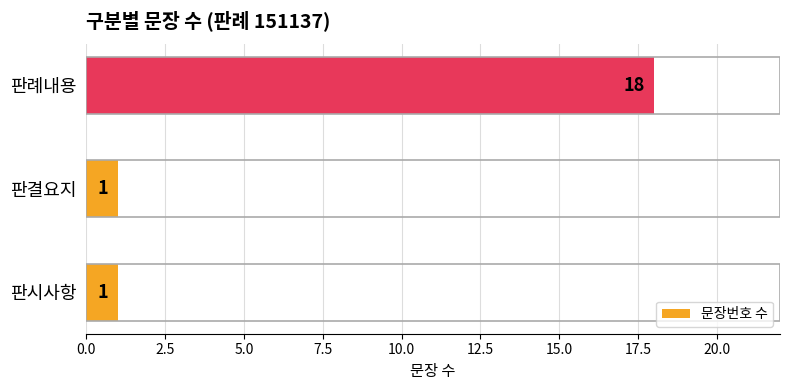

What is the maximum value shown in the chart?

18